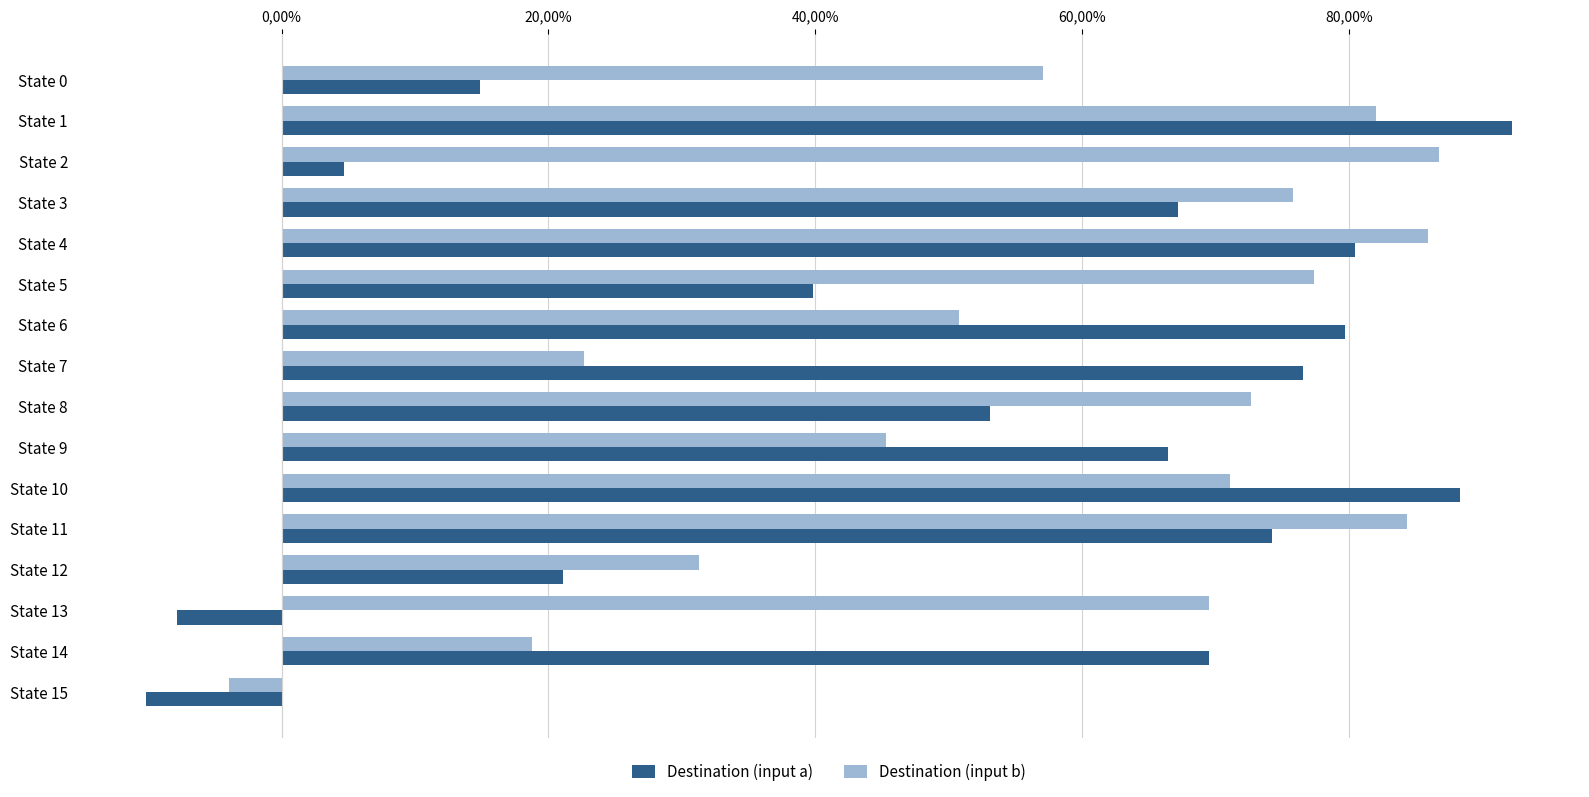

What are all the series names shown in the legend?

Destination (input a), Destination (input b)